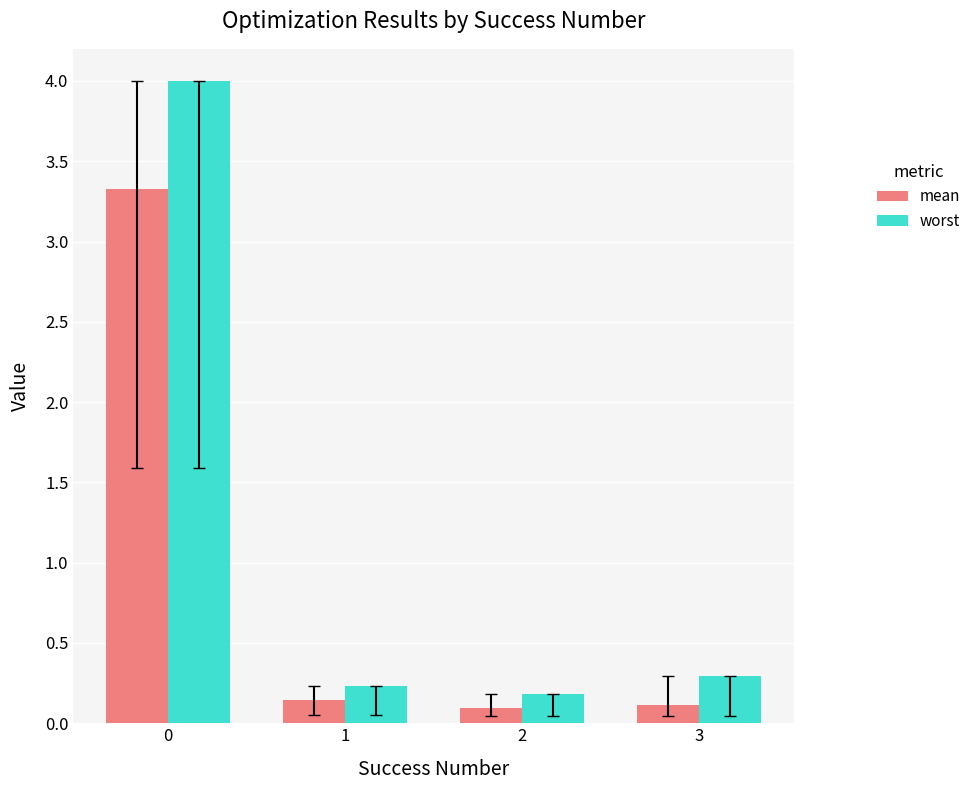

Which series has the largest total across all categories?

worst